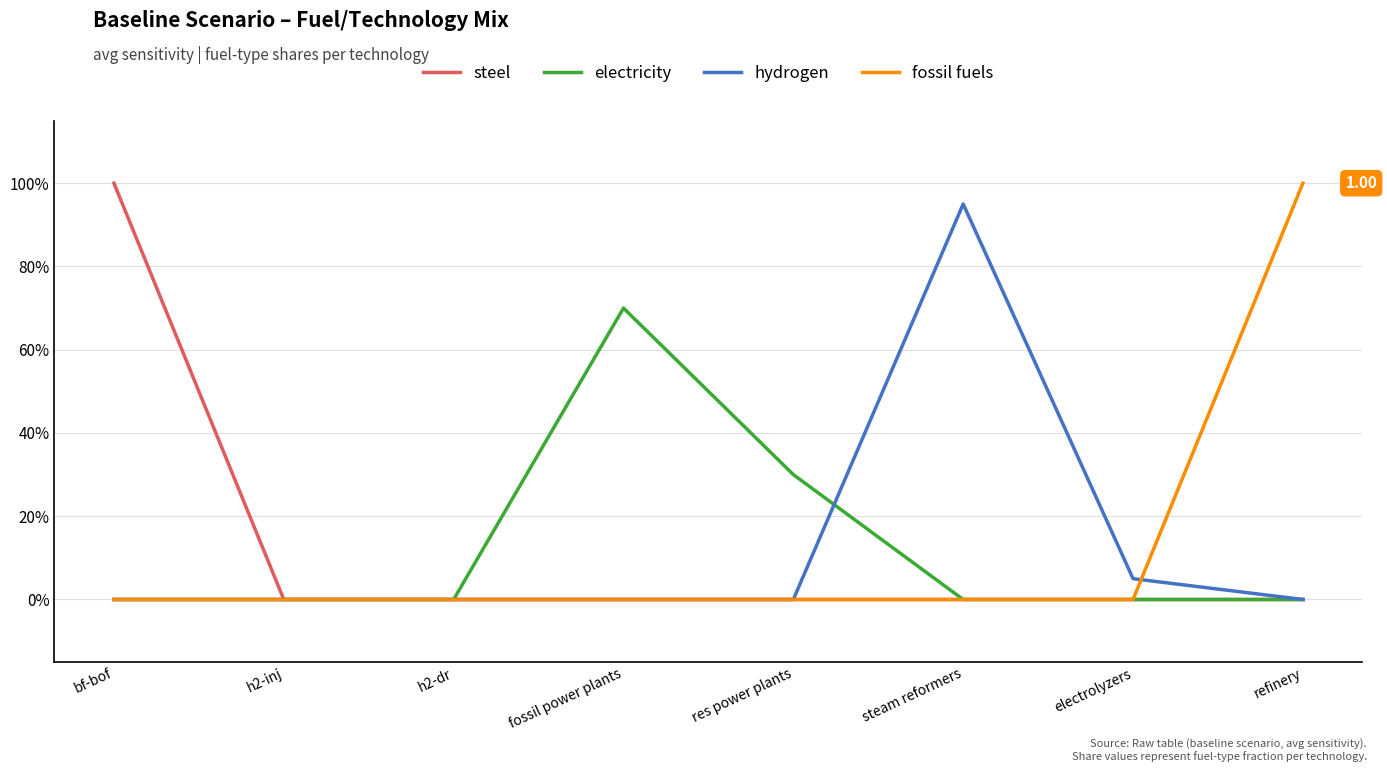

Which category has the highest value across all series?

bf-bof